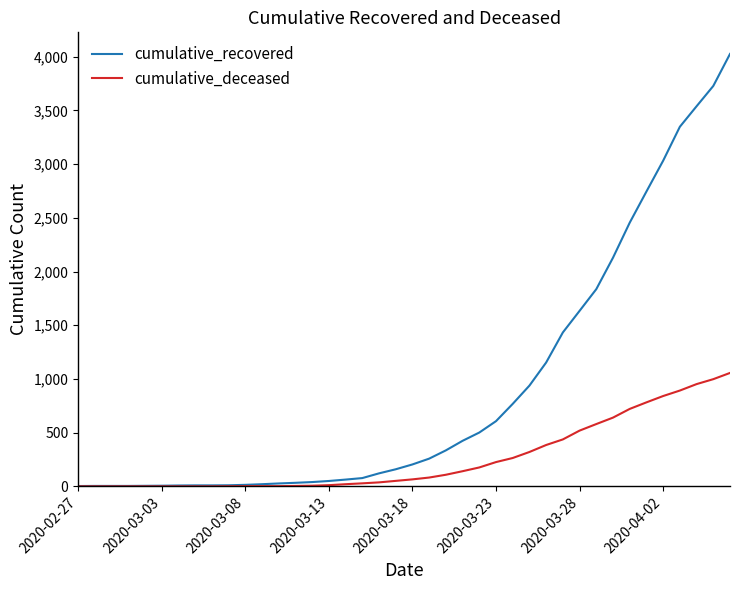

What is the sum of all cumulative_deceased values?

10349